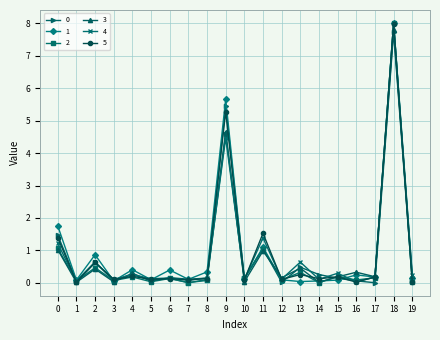

The value of 3 at 18 is 10.9. True or false?

False